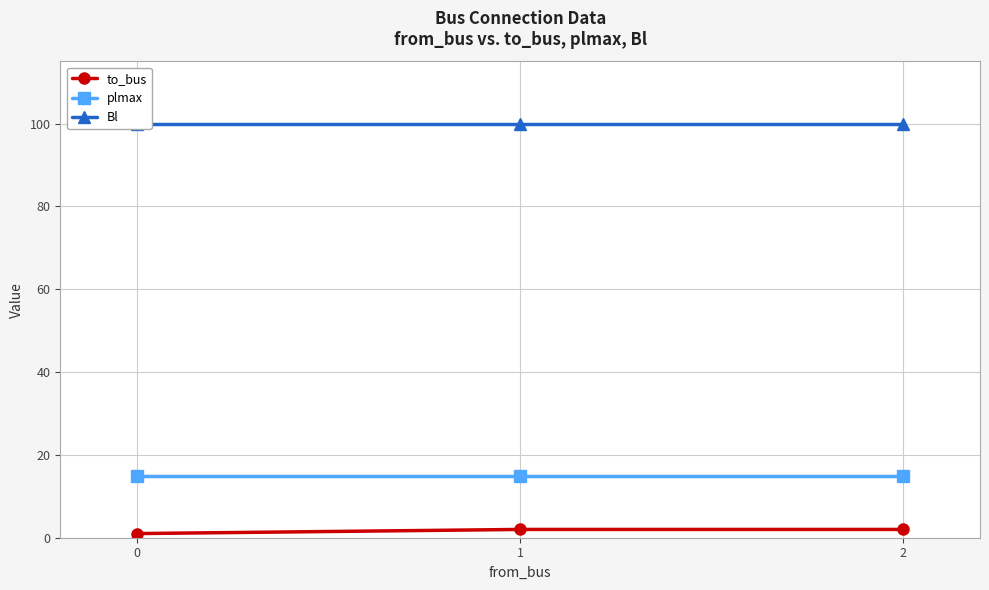

The value of to_bus at 1 is 1. True or false?

False